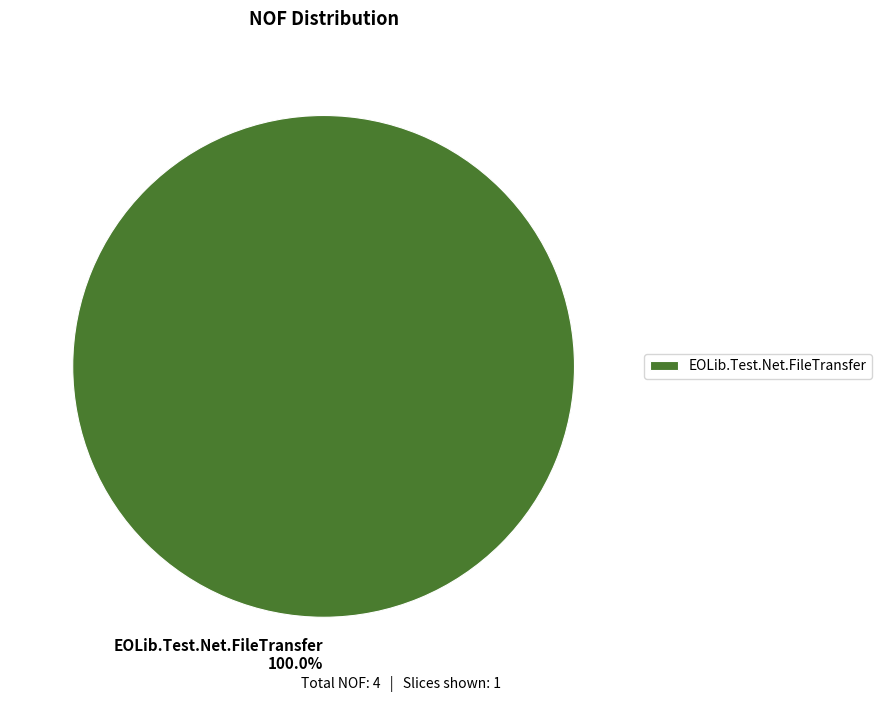

What percentage is the EOLib.Test.Net.FileTransfer slice, to the nearest percent?

100%